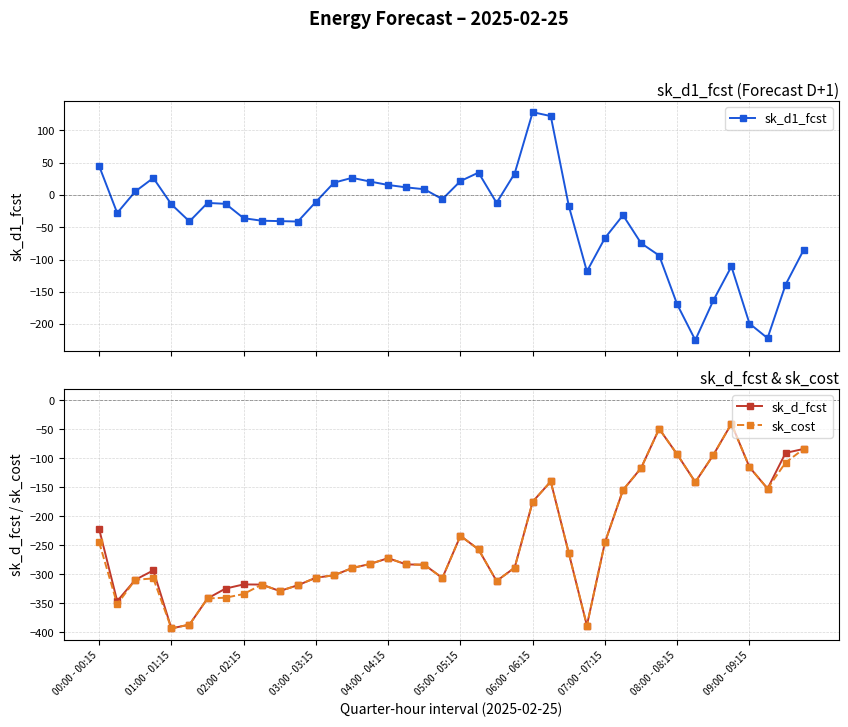

How many intersections are there between sk_d1_fcst and sk_d_fcst?

1